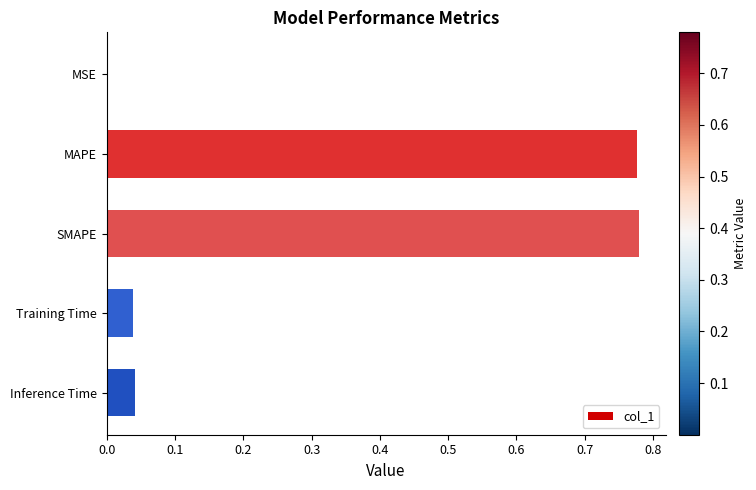

True or false: the data shows 1.3 at SMAPE.

False